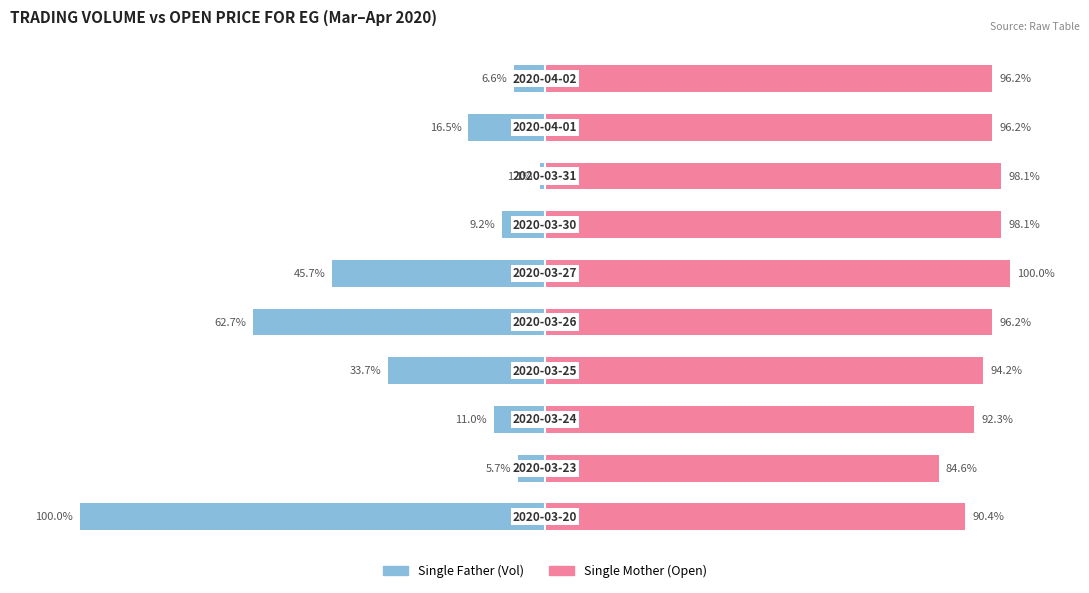

What is the difference between the maximum and minimum values in the Single Father series?

98.9